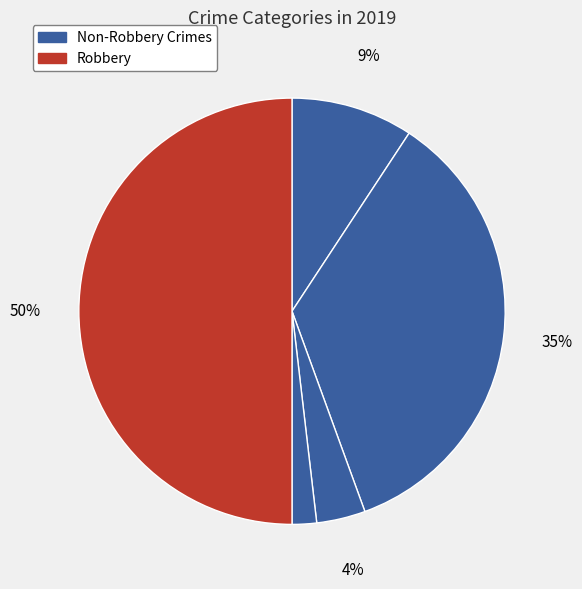

How many segments does this pie chart have?

5